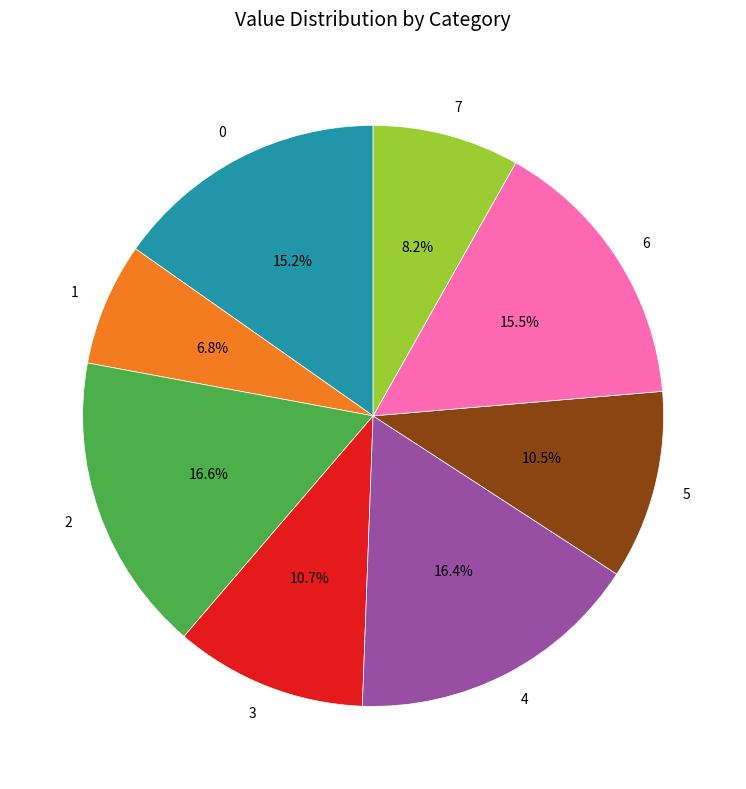

Approximately how many times larger is the value at 7 compared to 1?

1.2